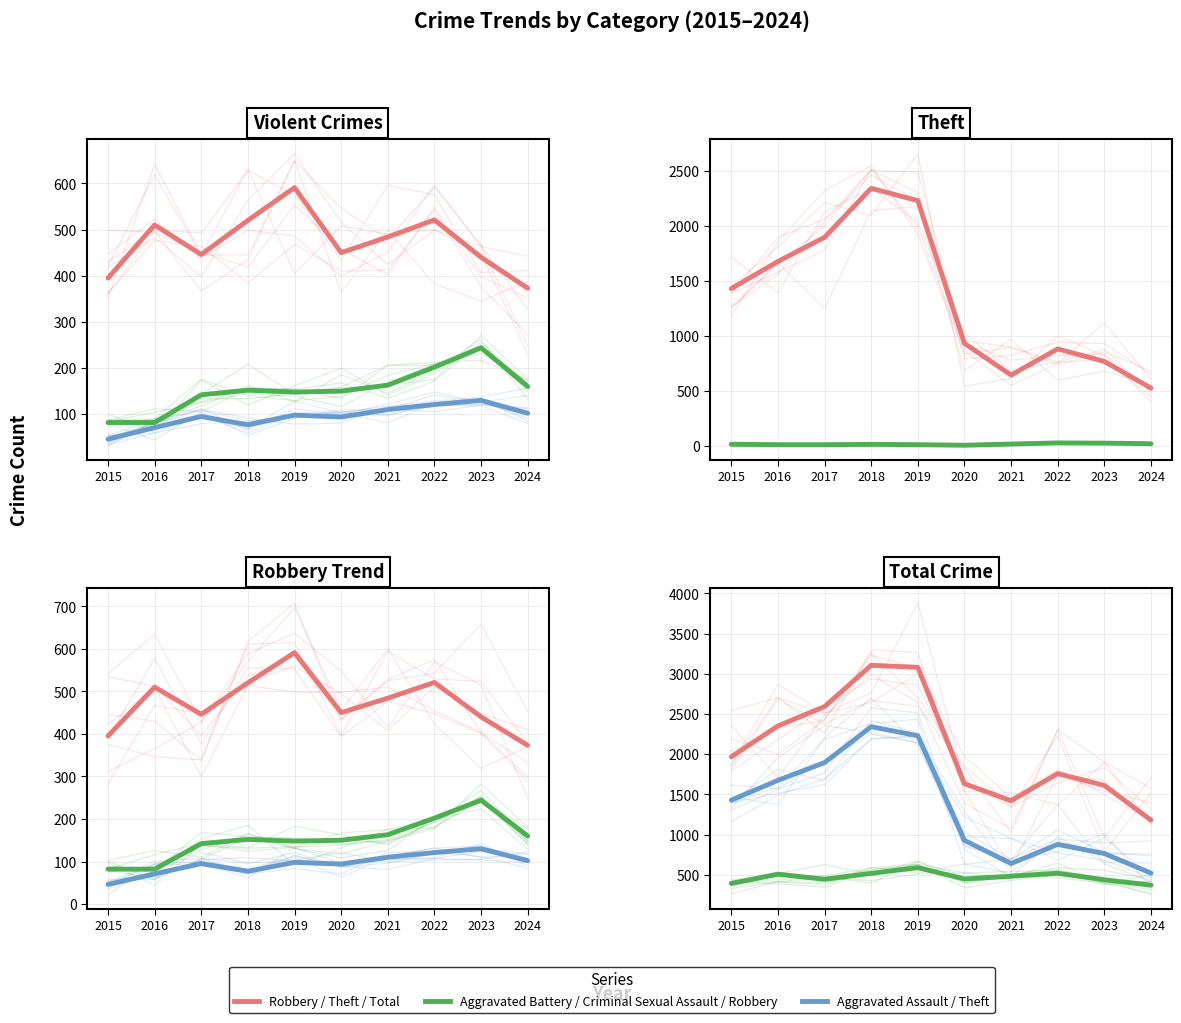

How many values in the Robbery series are below 484?

5